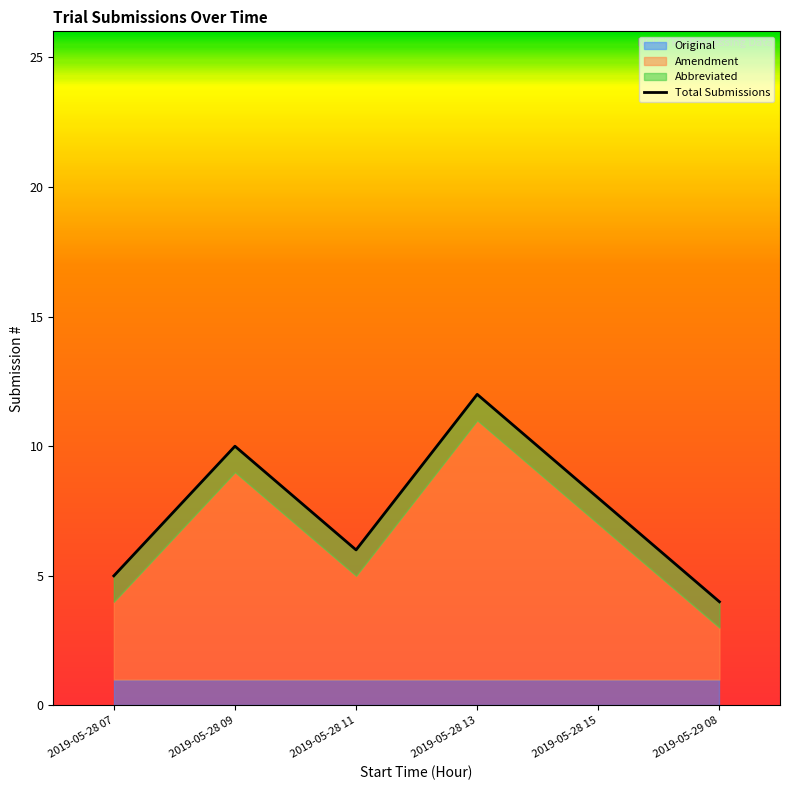

Reading right to left, list all the values displayed in this chart.

Original: 2019-05-29 08=1	2019-05-28 15=1	2019-05-28 13=1	2019-05-28 11=1	2019-05-28 09=1	2019-05-28 07=1
Amendment: 2019-05-29 08=2	2019-05-28 15=6	2019-05-28 13=10	2019-05-28 11=4	2019-05-28 09=8	2019-05-28 07=3
Abbreviated: 2019-05-29 08=1	2019-05-28 15=1	2019-05-28 13=1	2019-05-28 11=1	2019-05-28 09=1	2019-05-28 07=1